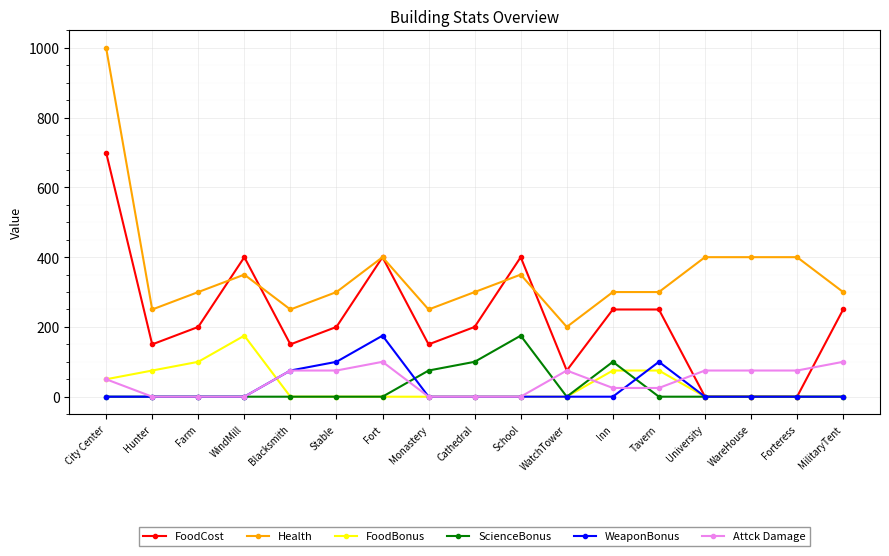

Which label corresponds to the largest value in the chart?

City Center